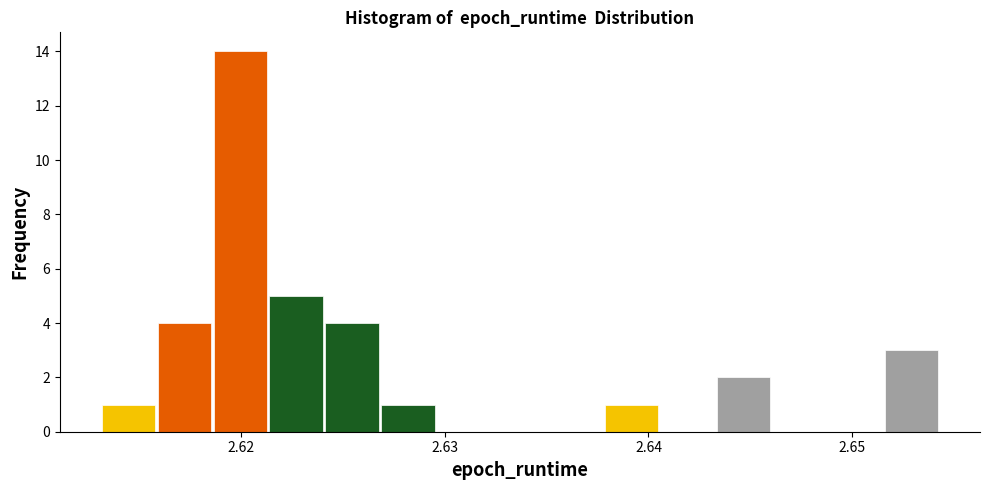

Around what value on the x-axis is the tallest bar? Give the approximate position of its centre, as read against the axis.

2.620